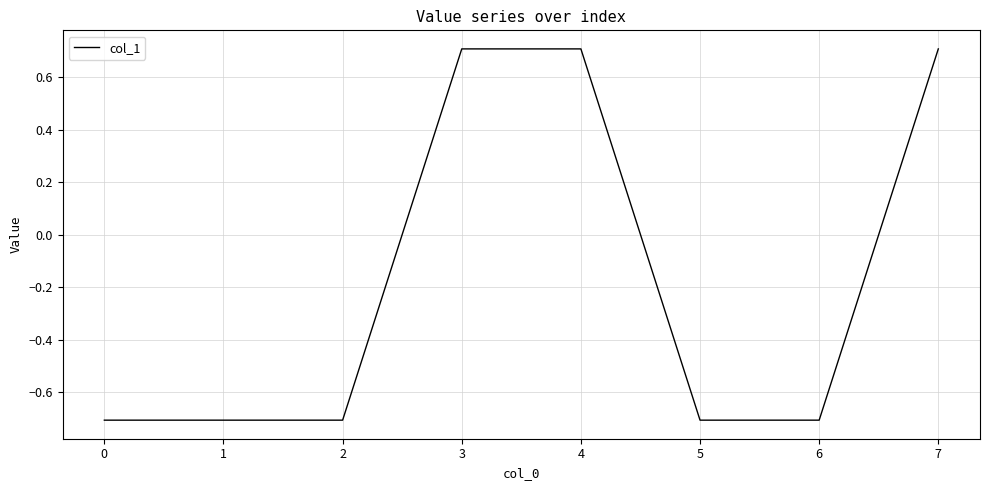

Which has a higher value, 4 or 5?

4